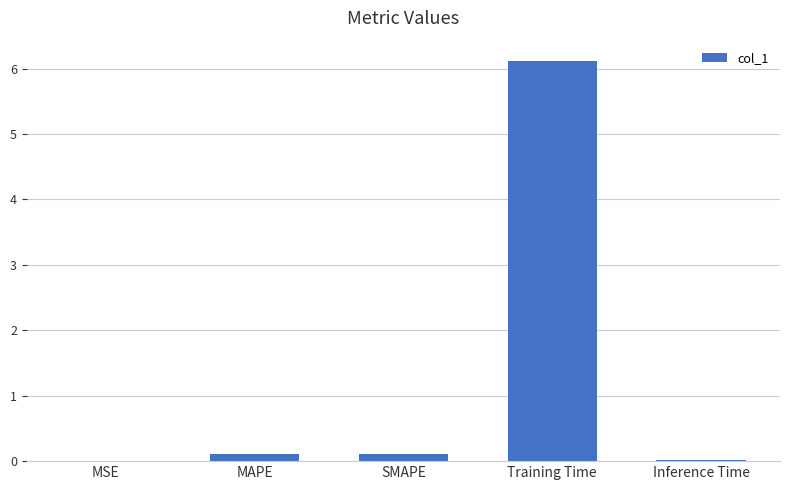

What is the greatest value displayed?

6.1